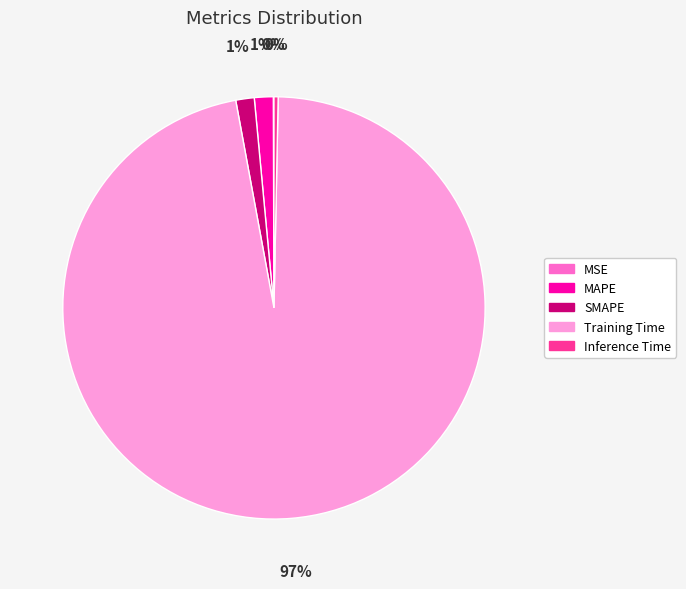

Which category has the biggest portion of the pie?

Training Time